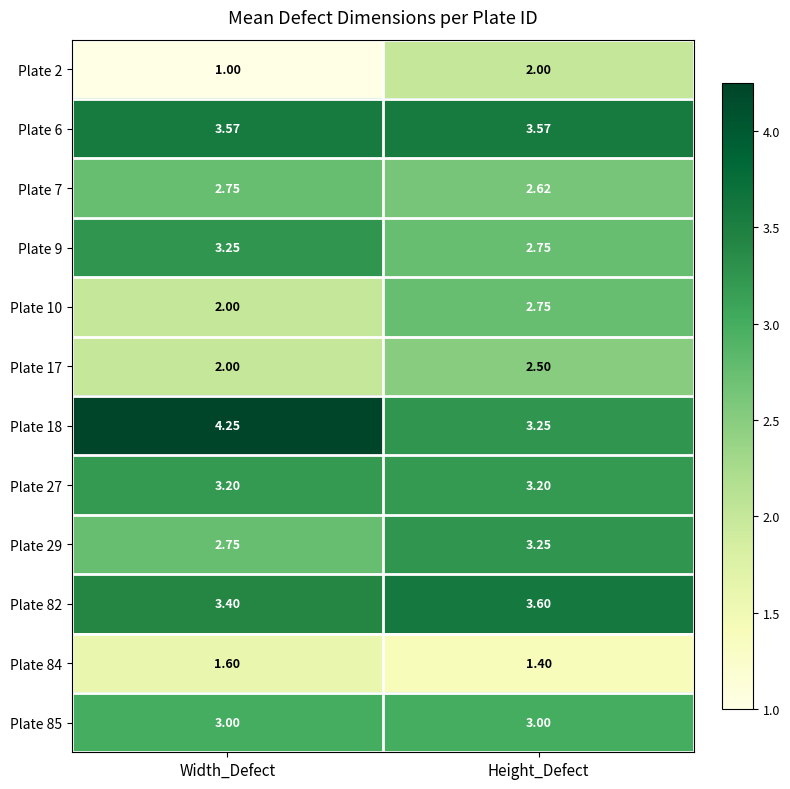

At which category is the sum across all series the highest?

Height_Defect